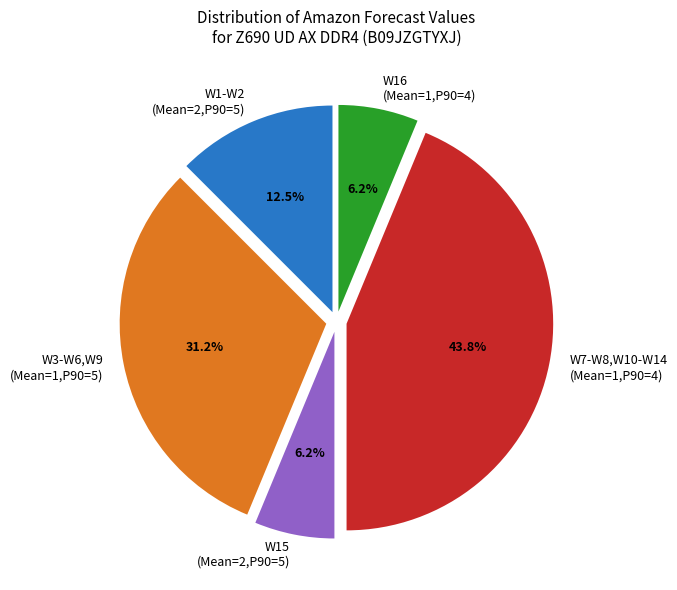

Does W15 (Mean=2,P90=5) account for over 50% of the chart?

No